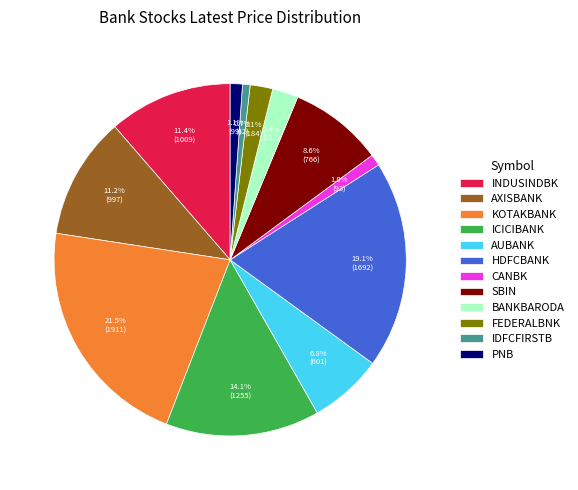

What percentage is the IDFCFIRSTB slice, to the nearest percent?

1%